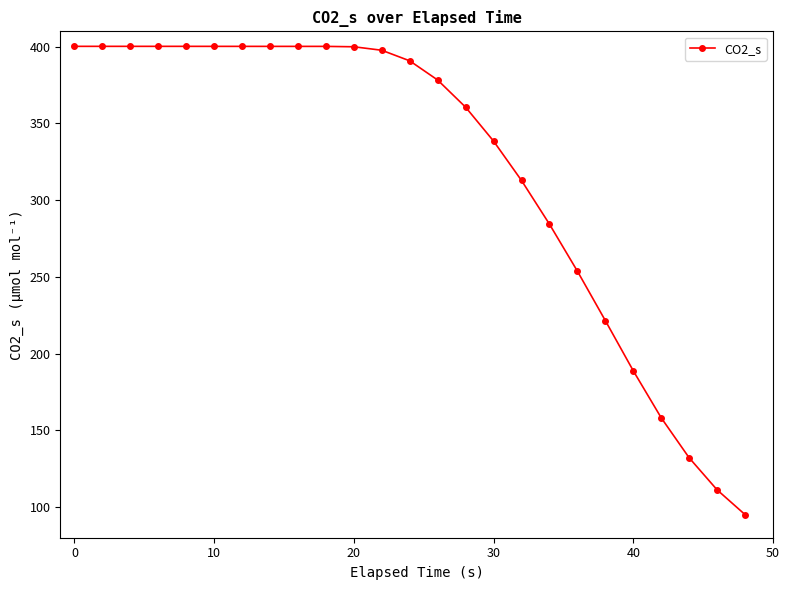

What is the smallest value displayed?

95.1